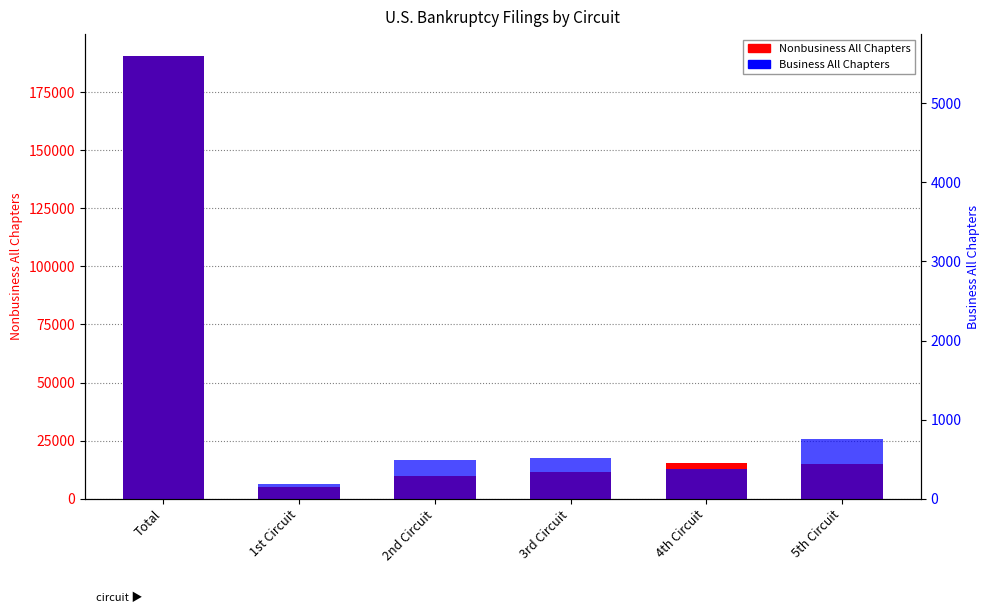

What is the minimum value shown in the chart?

191